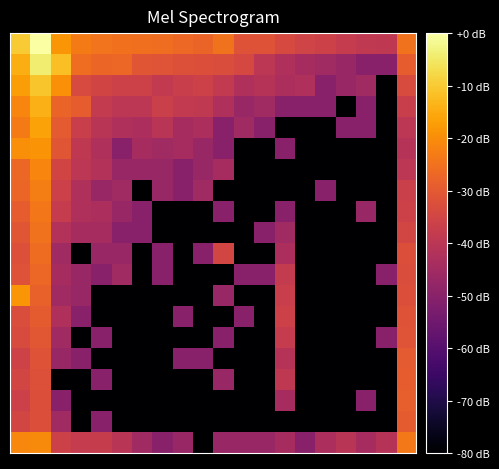

Count the number of data series in this chart.

20